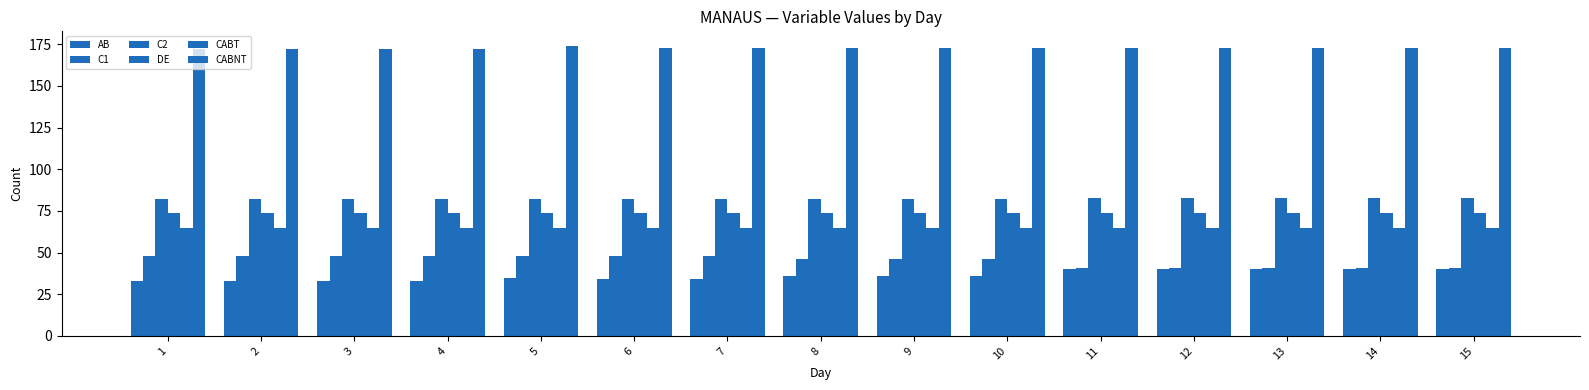

Which category has the highest value across all series?

5